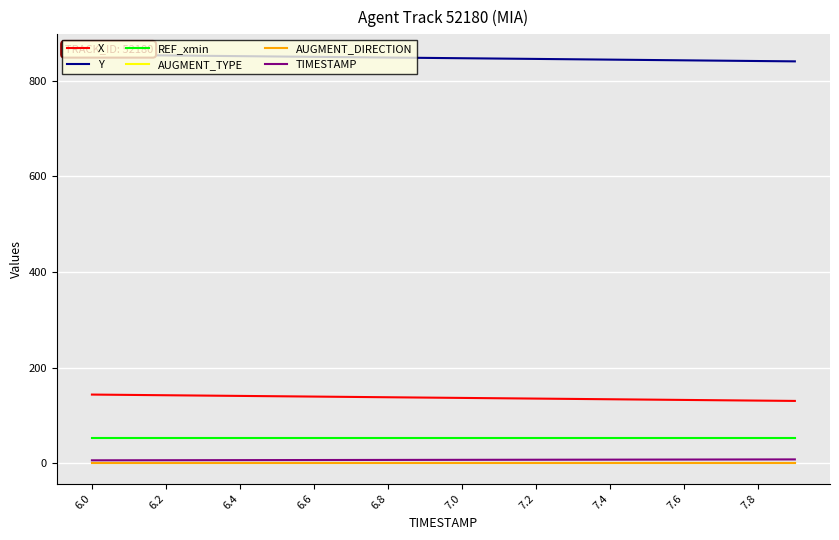

Does the chart have visible grid lines?

Yes